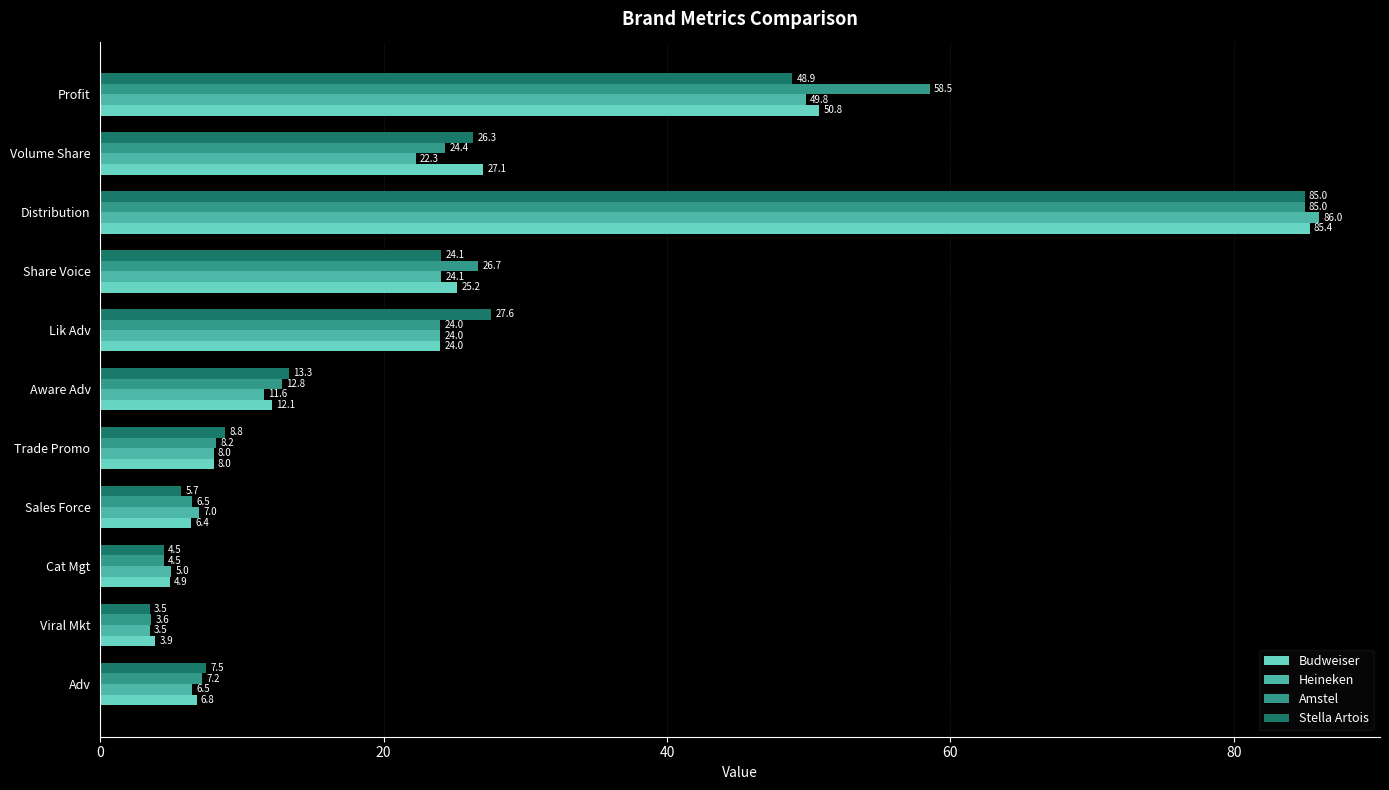

Which series changed the most between Share Voice and Volume Share?

Amstel